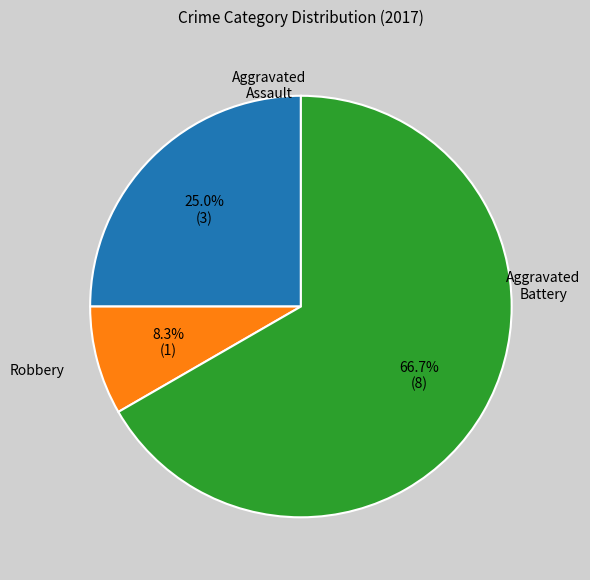

Does any single category account for the majority?

Yes